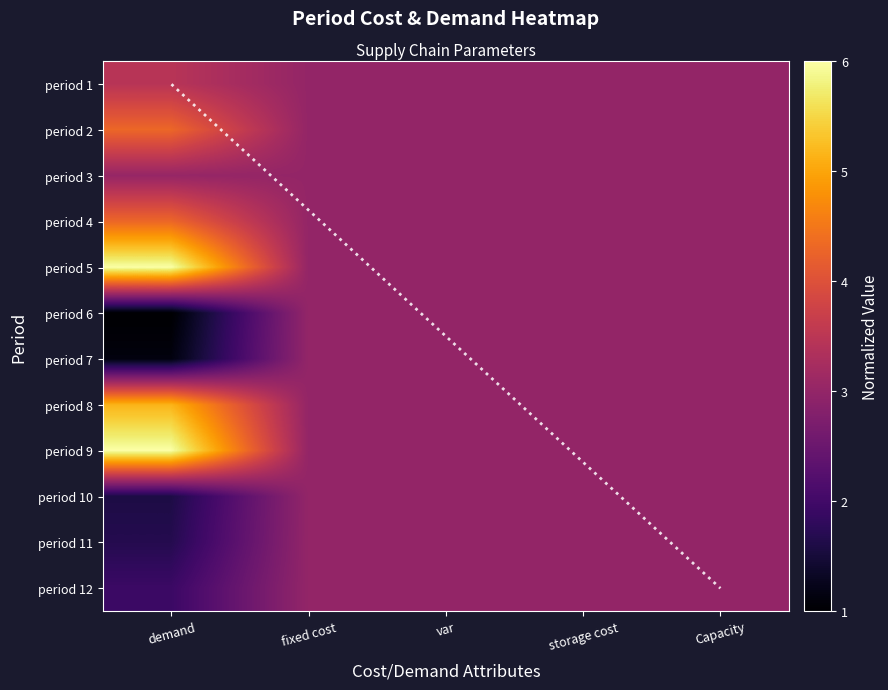

Between var and fixed cost, which is larger?

var